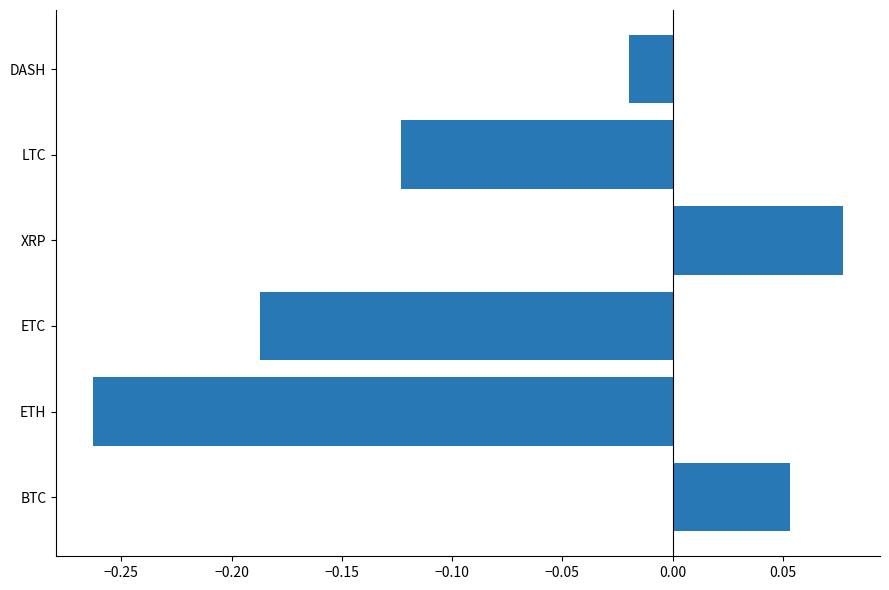

List the labels in order of value, smallest first.

ETH, ETC, LTC, DASH, BTC, XRP